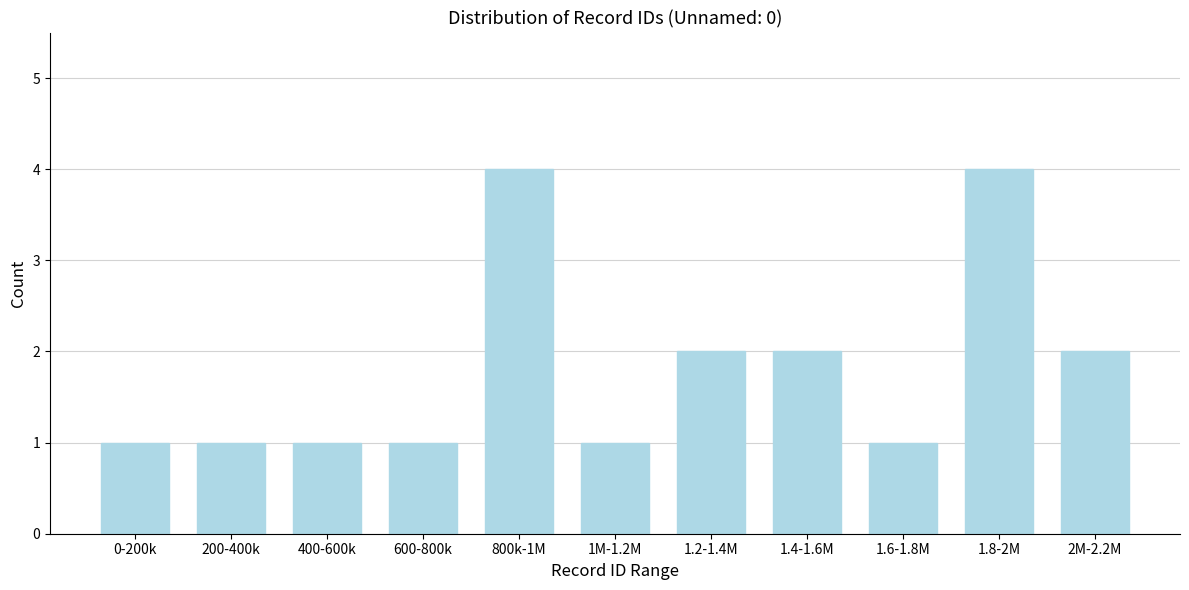

Reading left to right, list all the values displayed in this chart.

0-200k=1	200-400k=1	400-600k=1	600-800k=1	800k-1M=4	1M-1.2M=1	1.2-1.4M=2	1.4-1.6M=2	1.6-1.8M=1	1.8-2M=4	2M-2.2M=2